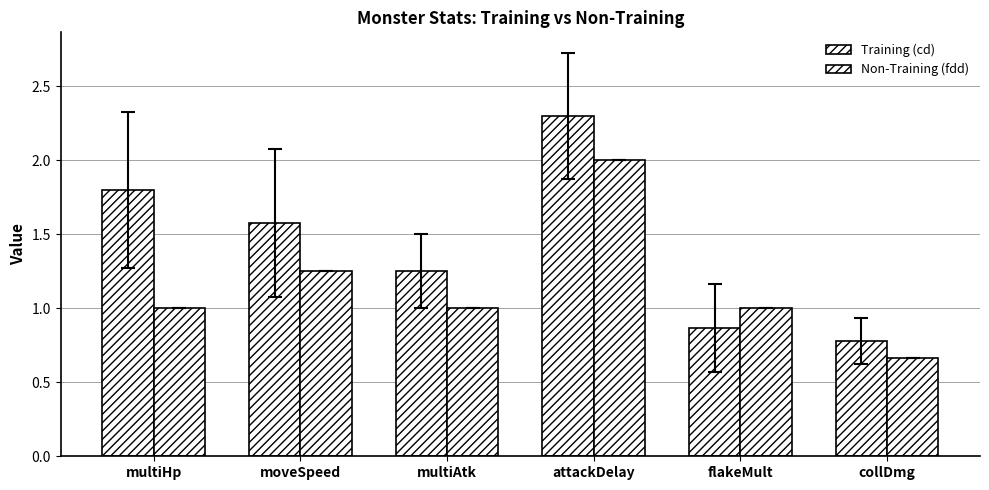

Where is Non-Training (fdd) nearest to the value 1?

multiHp